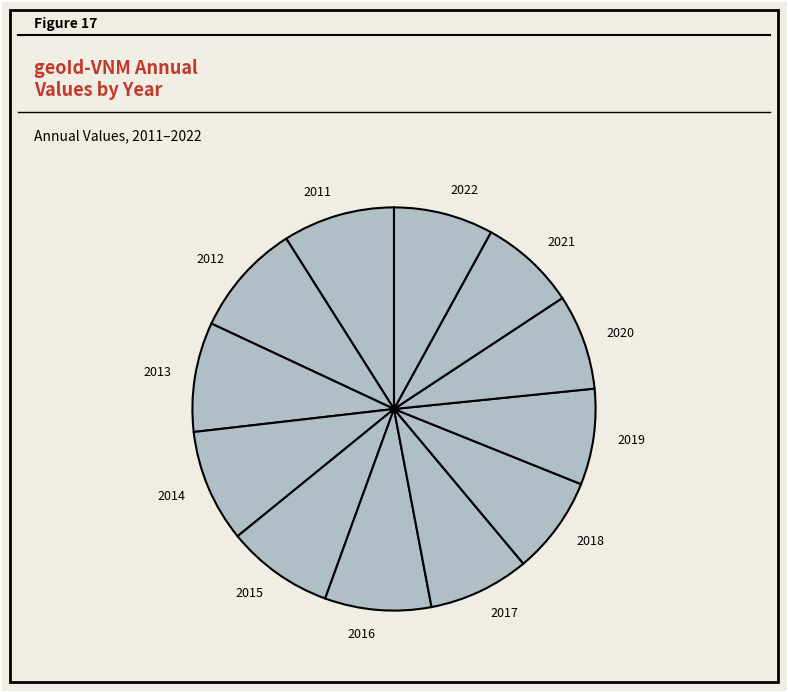

What is the ratio of the value at 2018 to the value at 2017?

1.0